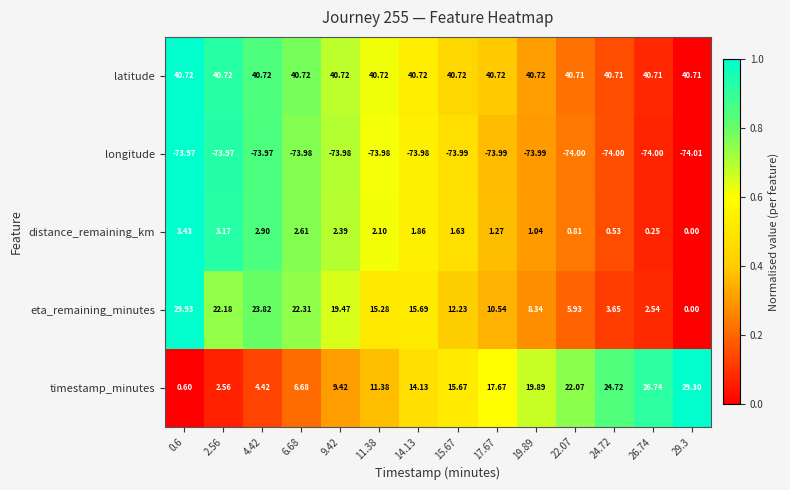

Between 19.89 and 22.07, which series saw the biggest shift?

eta_remaining_minutes